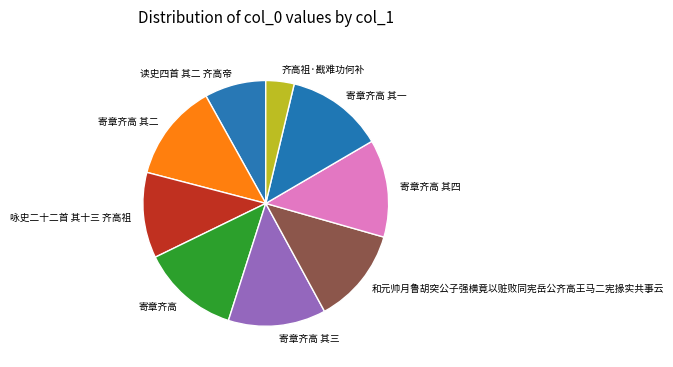

True or false: 寄章齐高 其一 accounts for 13% of the total.

True